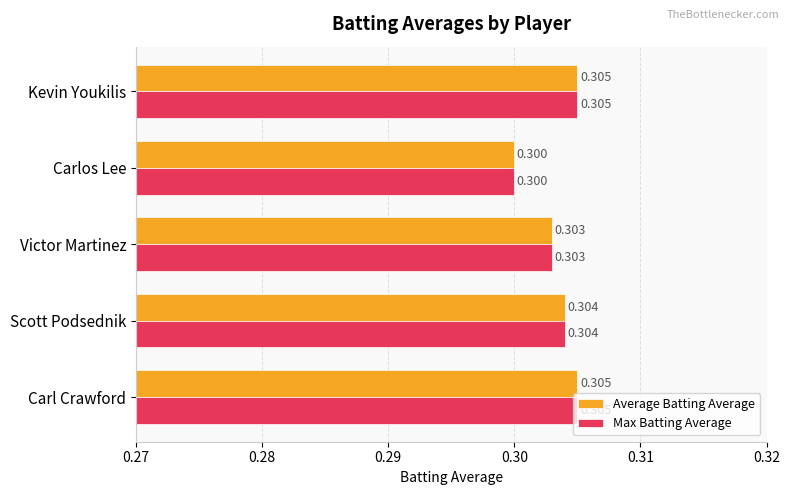

At which label does Average Batting Average reach its minimum?

Carlos Lee